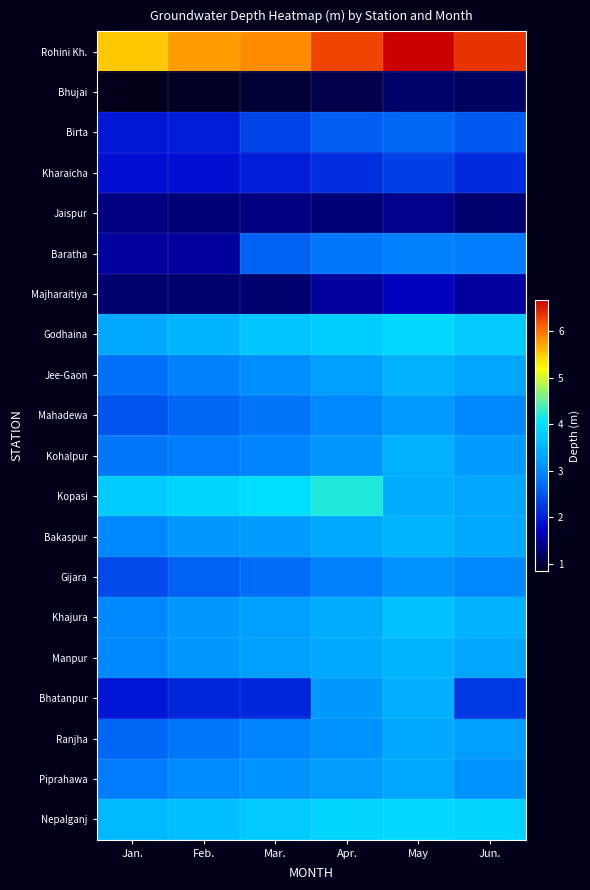

What is the total value across all series at Jun.?

59.9